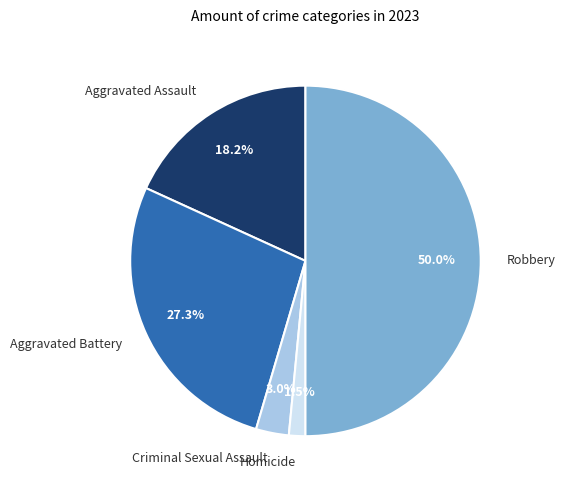

Rank the categories by value from highest to lowest.

Robbery, Aggravated Battery, Aggravated Assault, Criminal Sexual Assault, Homicide